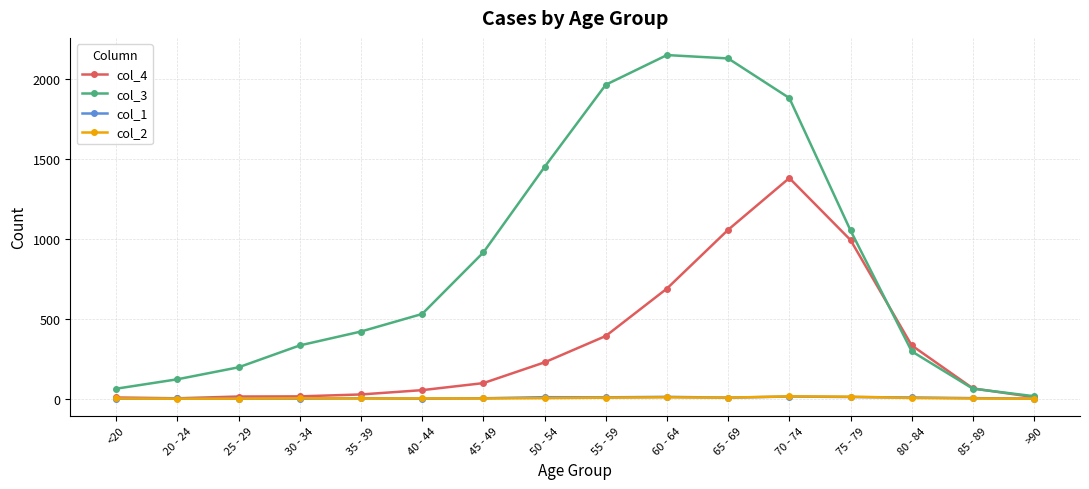

What is the difference between the maximum and minimum values in the col_4 series?

1379